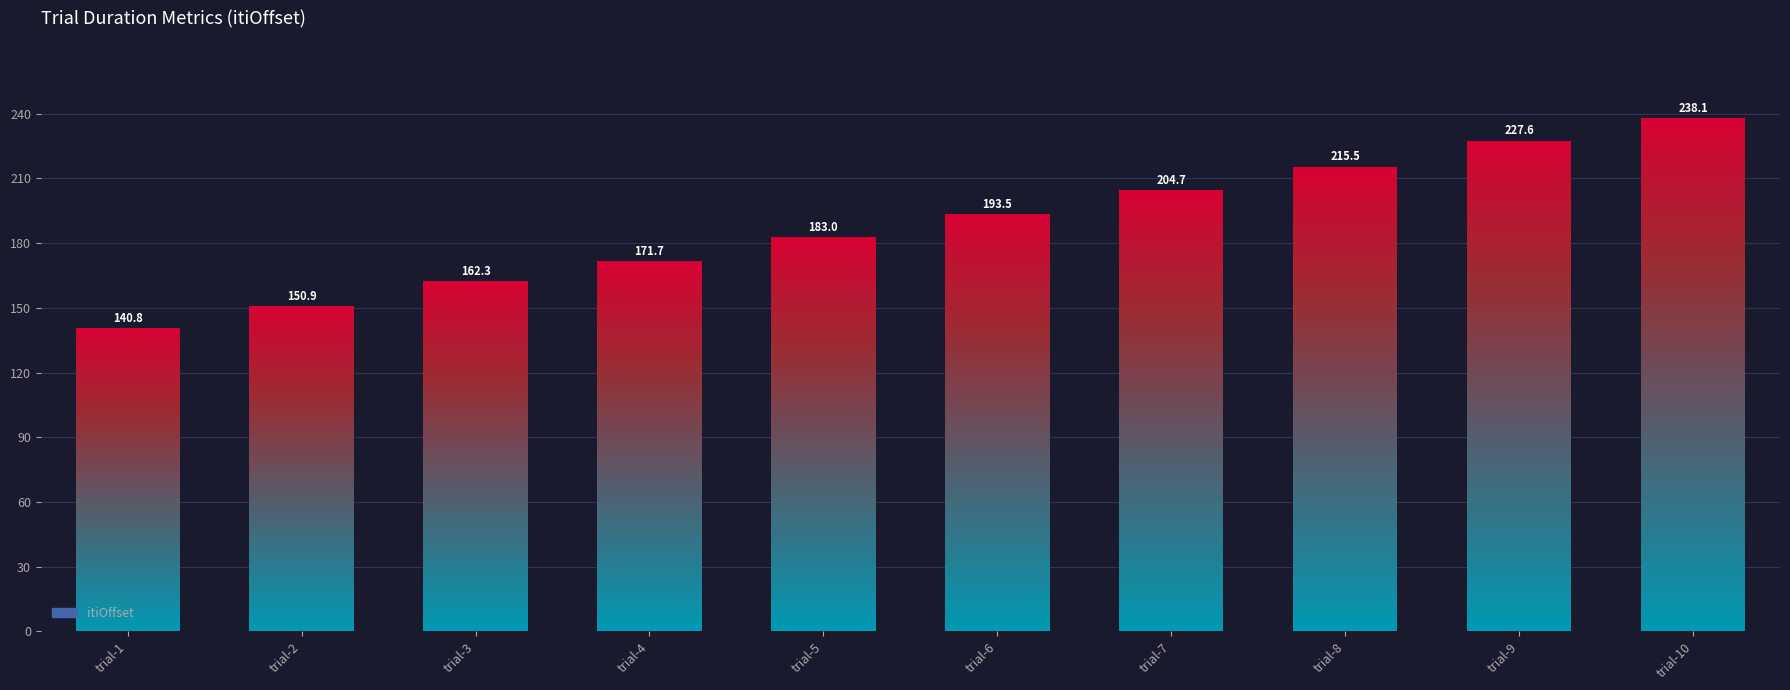

At which label does the data first exceed 193?

trial-6